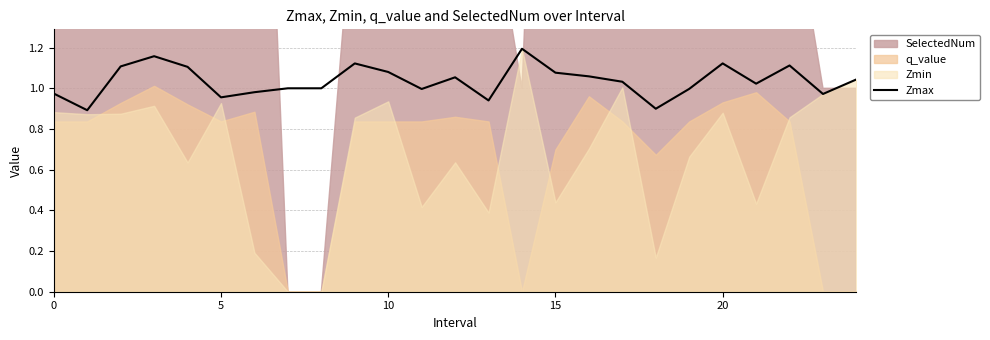

True or false: the data has more than 0 interior local peaks.

True